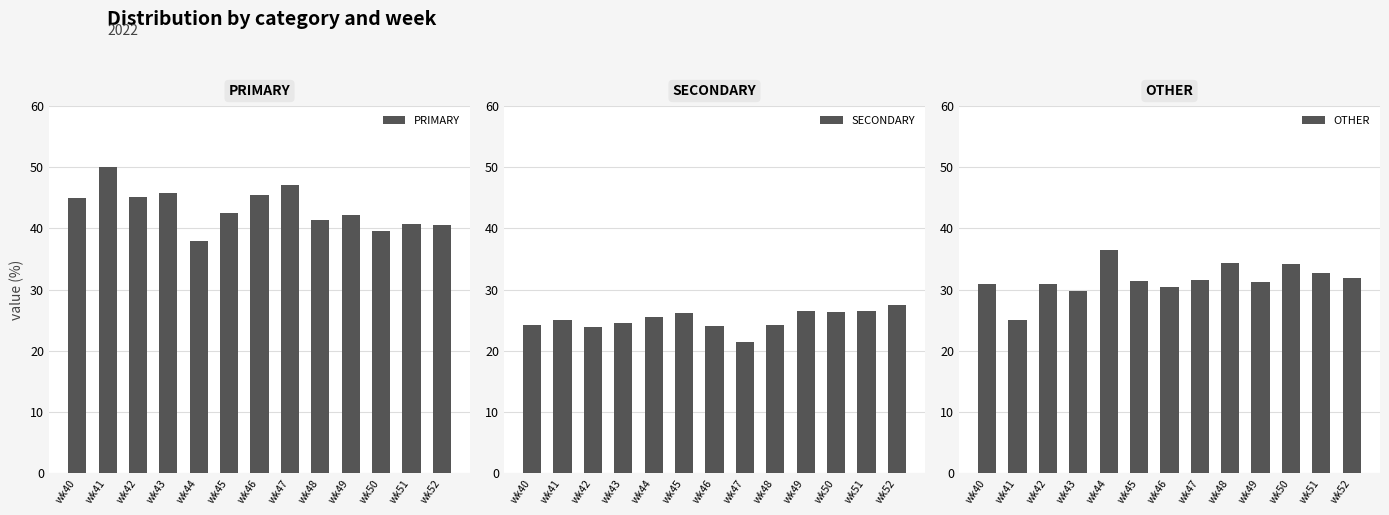

Rank the series at wk48 from highest to lowest value.

PRIMARY, OTHER, SECONDARY